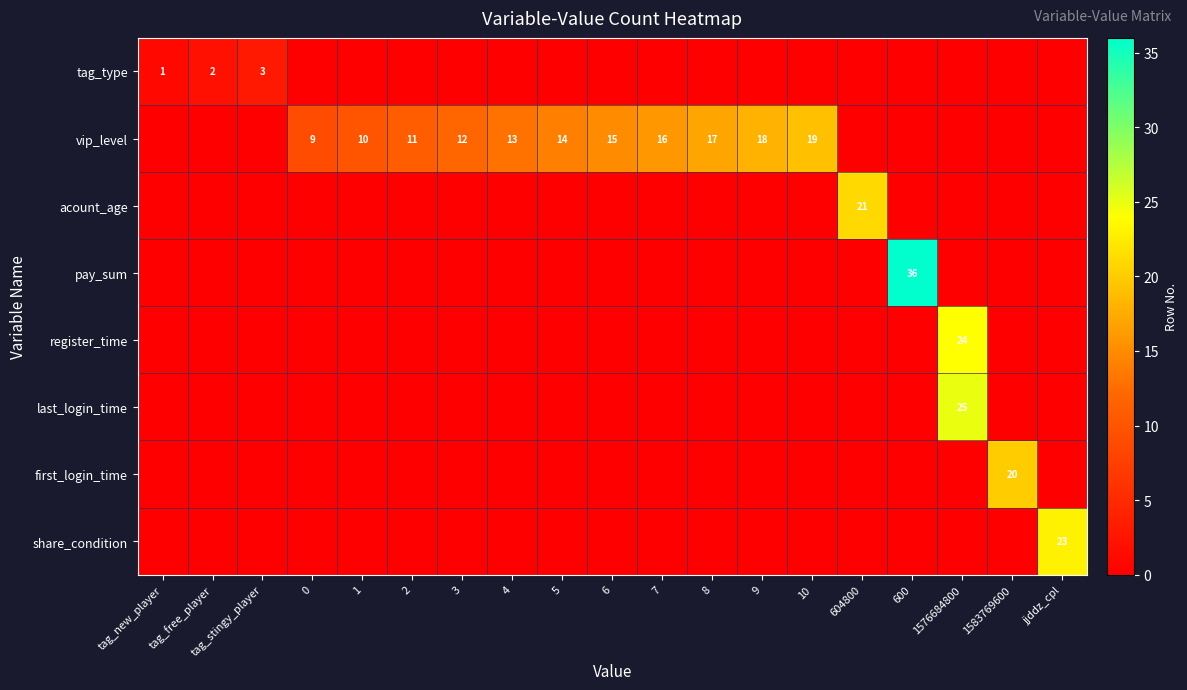

What is the difference between the maximum and minimum values in the share_condition series?

23